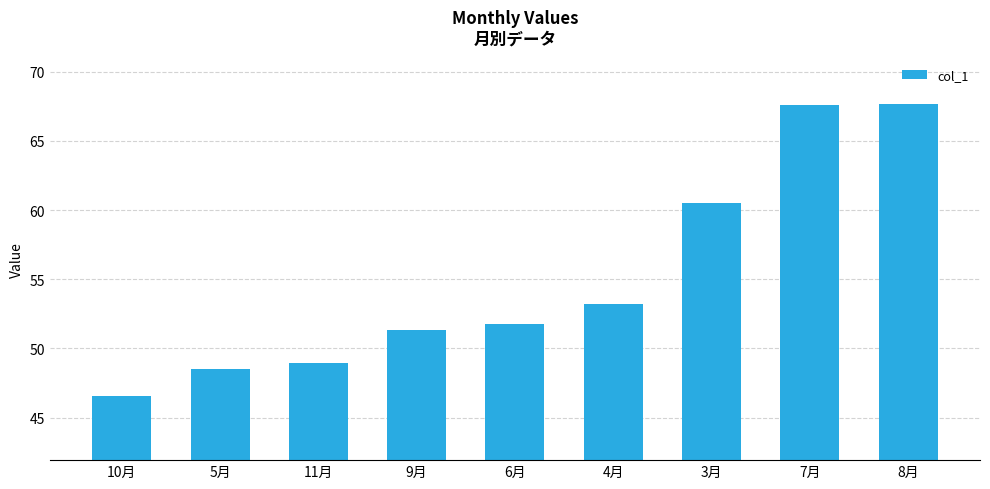

Reading left to right, list all the values displayed in this chart.

46.6	48.5	48.9	51.3	51.7	53.2	60.5	67.6	67.6